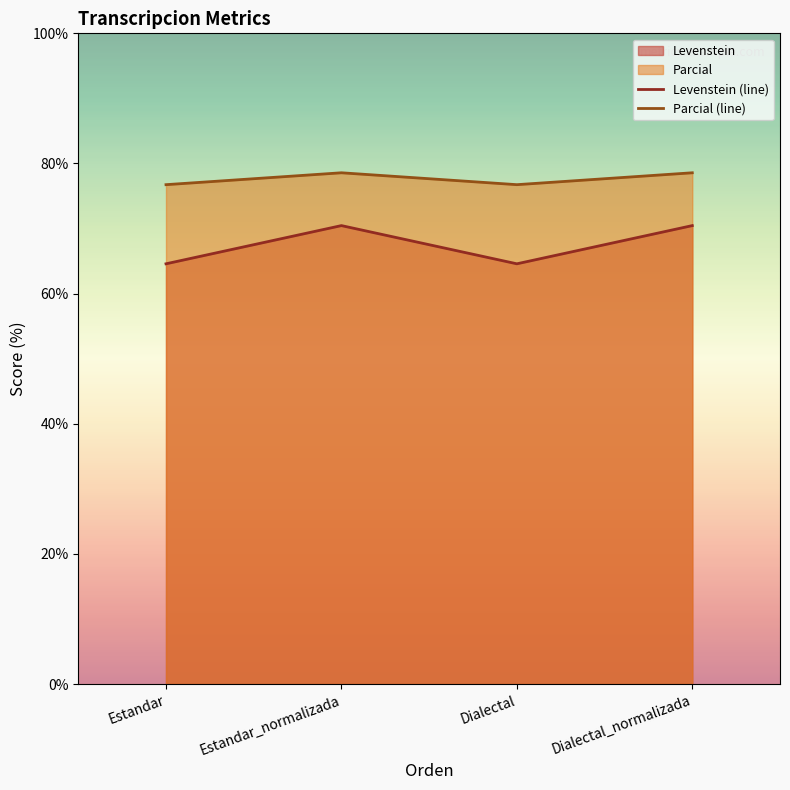

How many interior local peaks does the Levenstein series have?

1